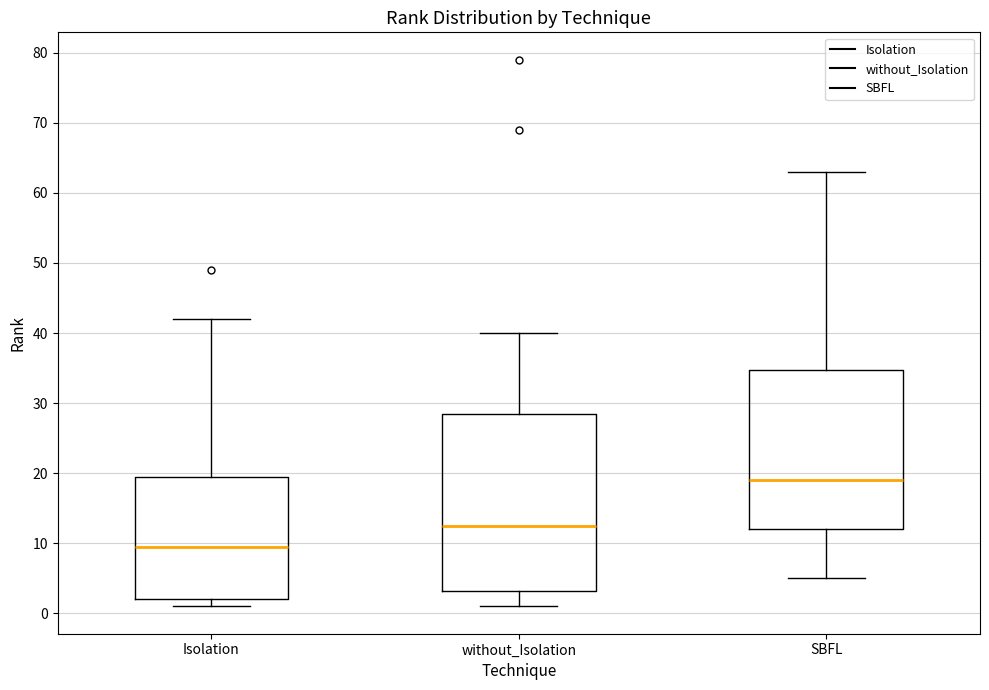

Where does the lower whisker of the box for SBFL end on the y-axis? The values are not printed on the chart, so give them approximately, as read against the axis.

5